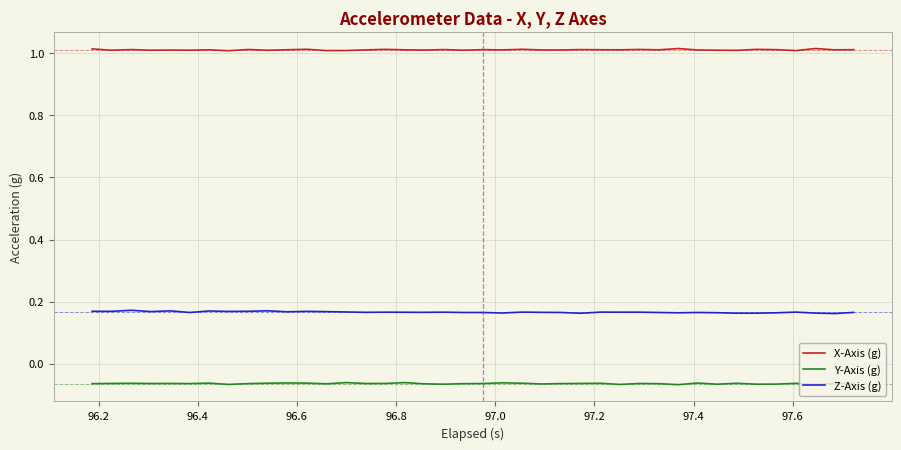

Rank the series by their maximum value, from highest to lowest.

X-Axis (g), Z-Axis (g), Y-Axis (g)